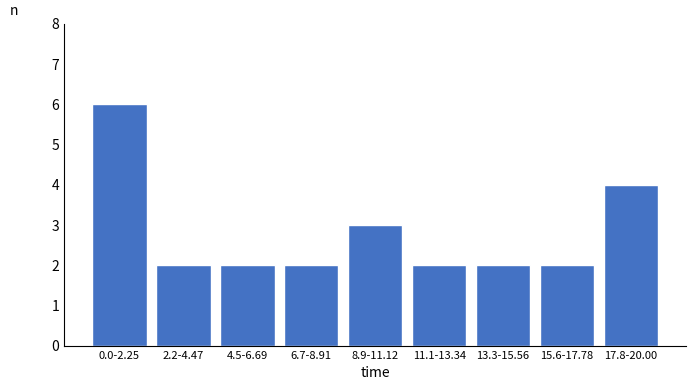

Reading left to right, what are all the values shown in this chart?

0.0-2.25=6	2.2-4.47=2	4.5-6.69=2	6.7-8.91=2	8.9-11.12=3	11.1-13.34=2	13.3-15.56=2	15.6-17.78=2	17.8-20.00=4